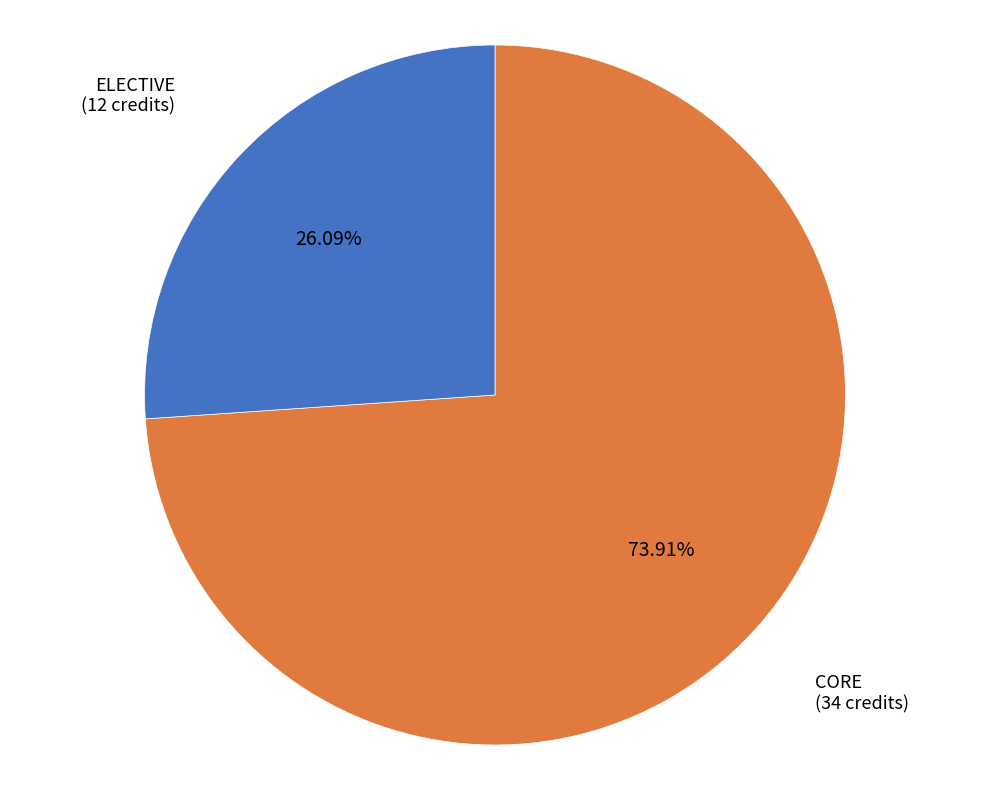

Is the sum of ELECTIVE (12 credits) and CORE (34 credits) greater than half?

Yes